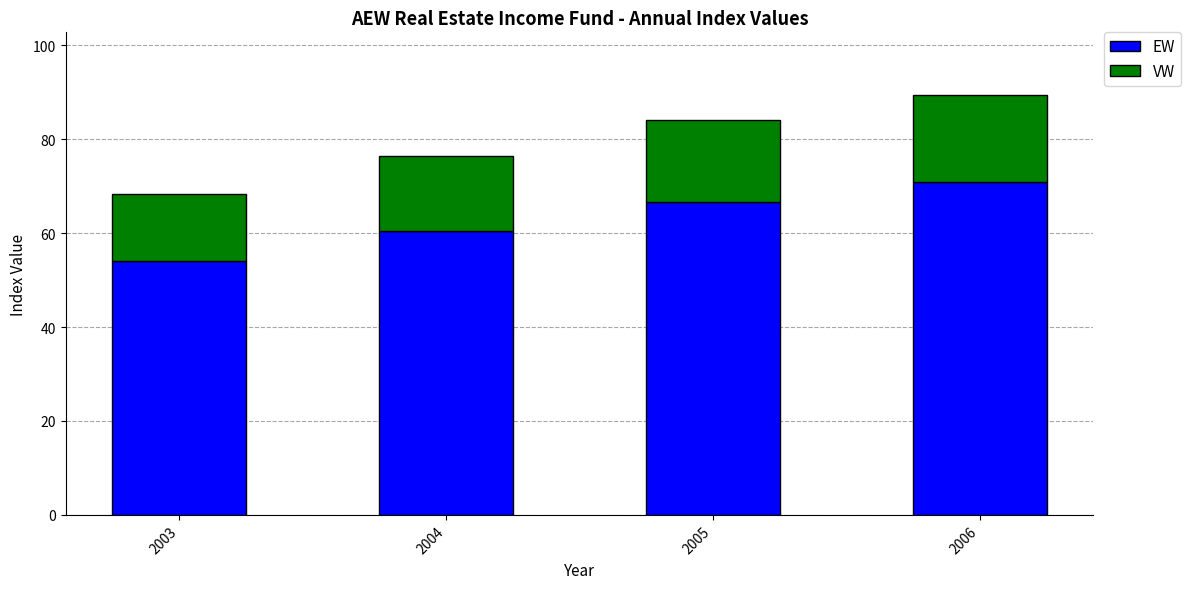

How many bars are there in total?

4